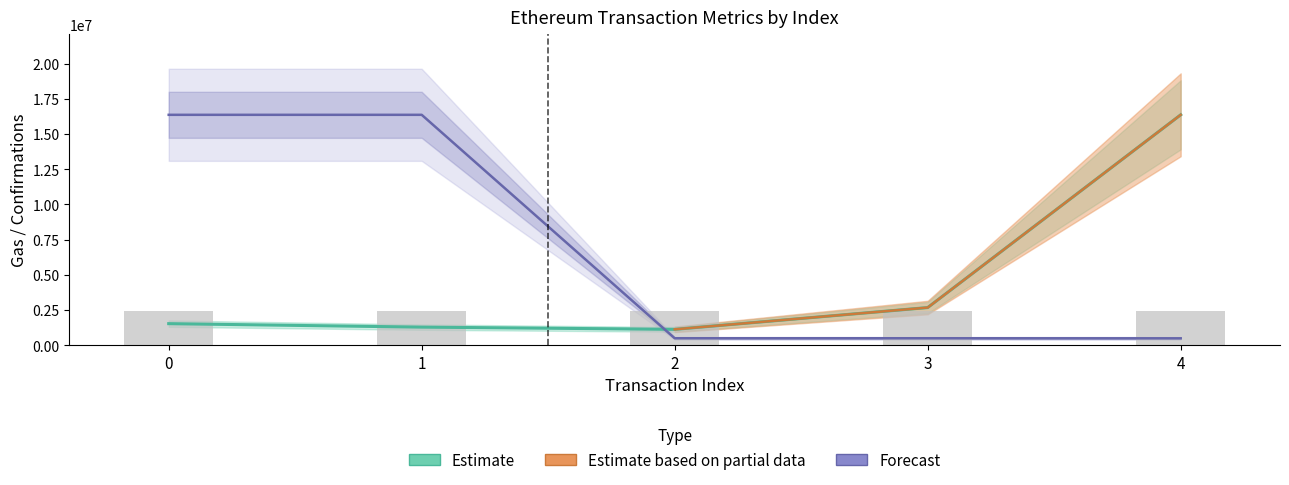

Reading right to left, extract all data points from this chart.

cumulativeGasUsed: 4=16358441.0	3=2666749.0	2=1119382.0	1=1277369.0	0=1523817.0
confirmations: 4=481908.0	3=486730.3	2=486760.0	1=16358430.2	0=16358441.0